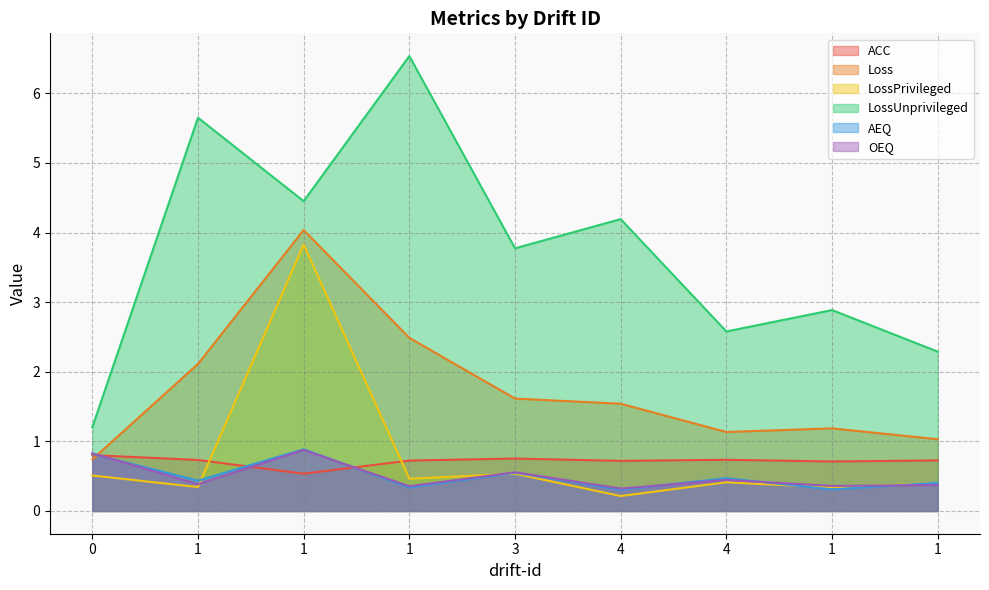

Which has a higher value, 1 or 4?

1